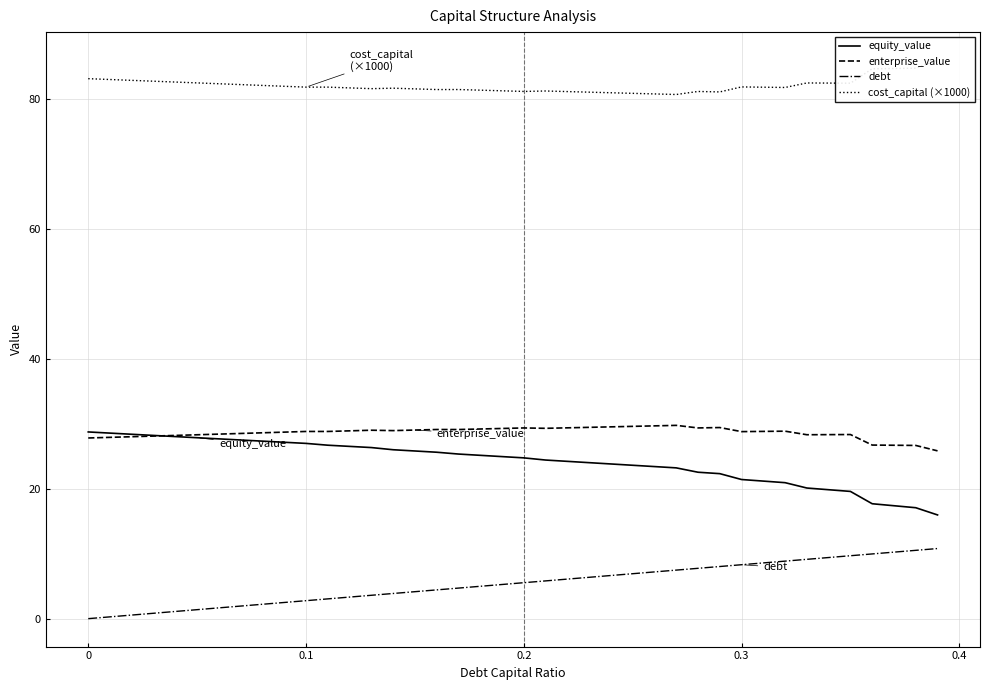

True or false: debt and cost_capital (×1000) intersect in this chart.

False